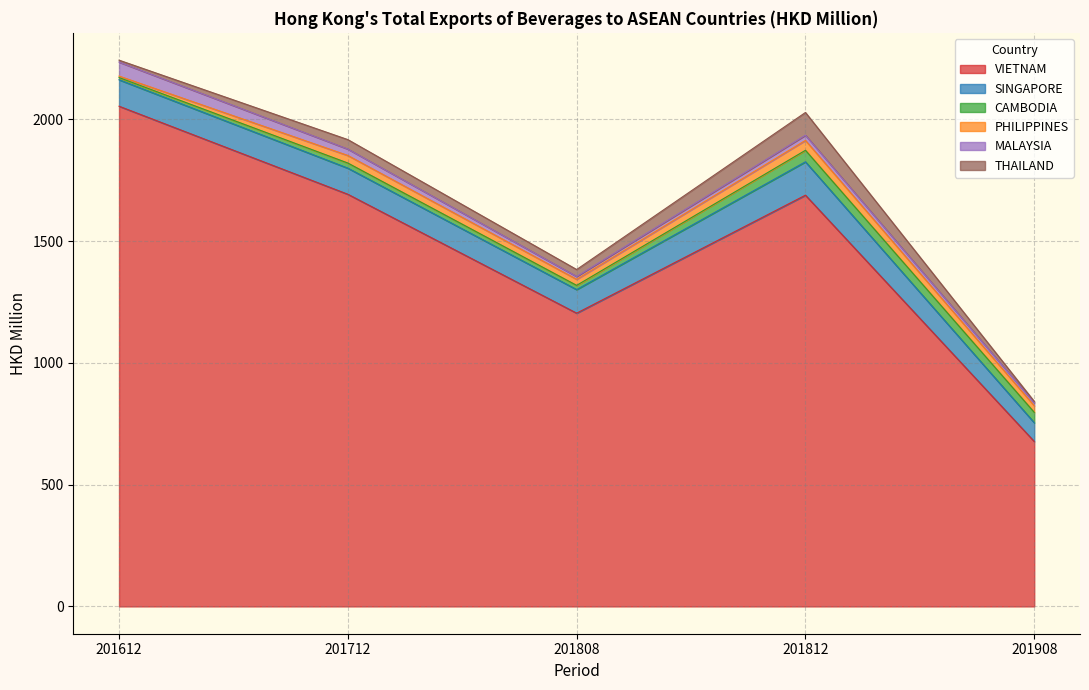

Is the value of CAMBODIA at 201812 greater than the value of PHILIPPINES at 201612?

Yes